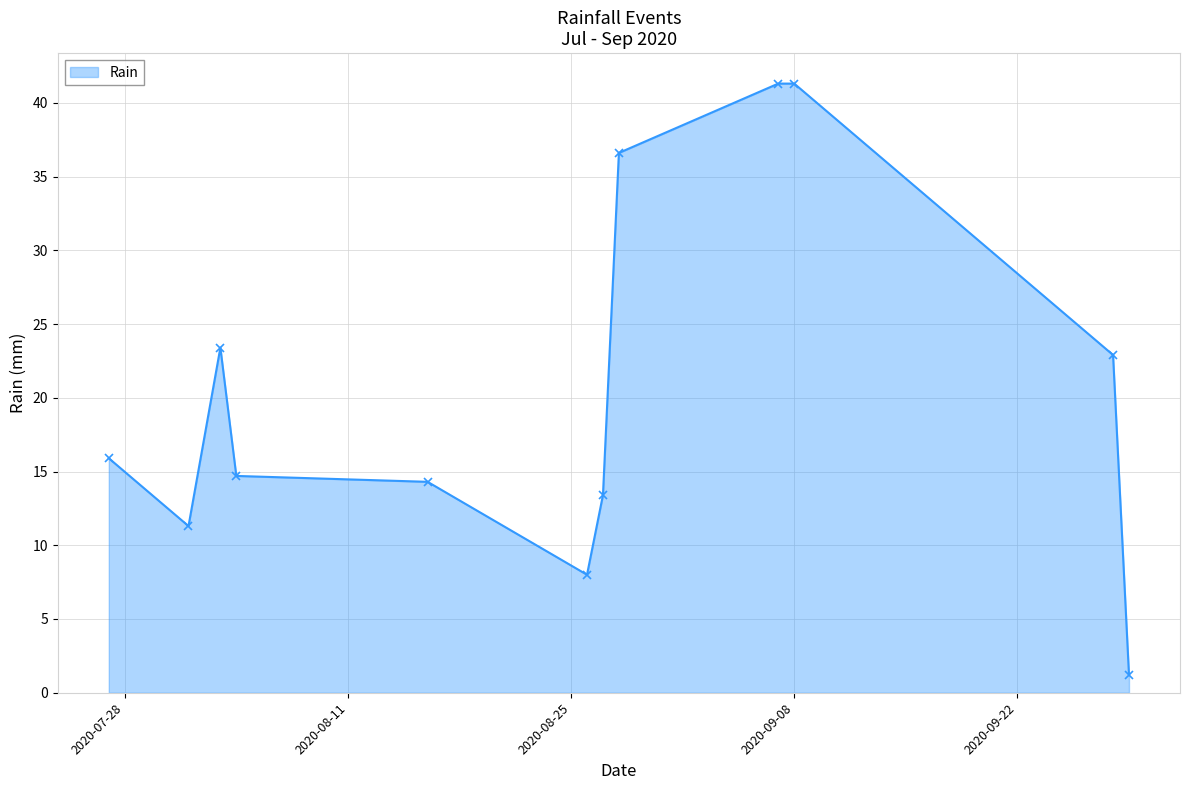

How many lines are shown in the chart?

1